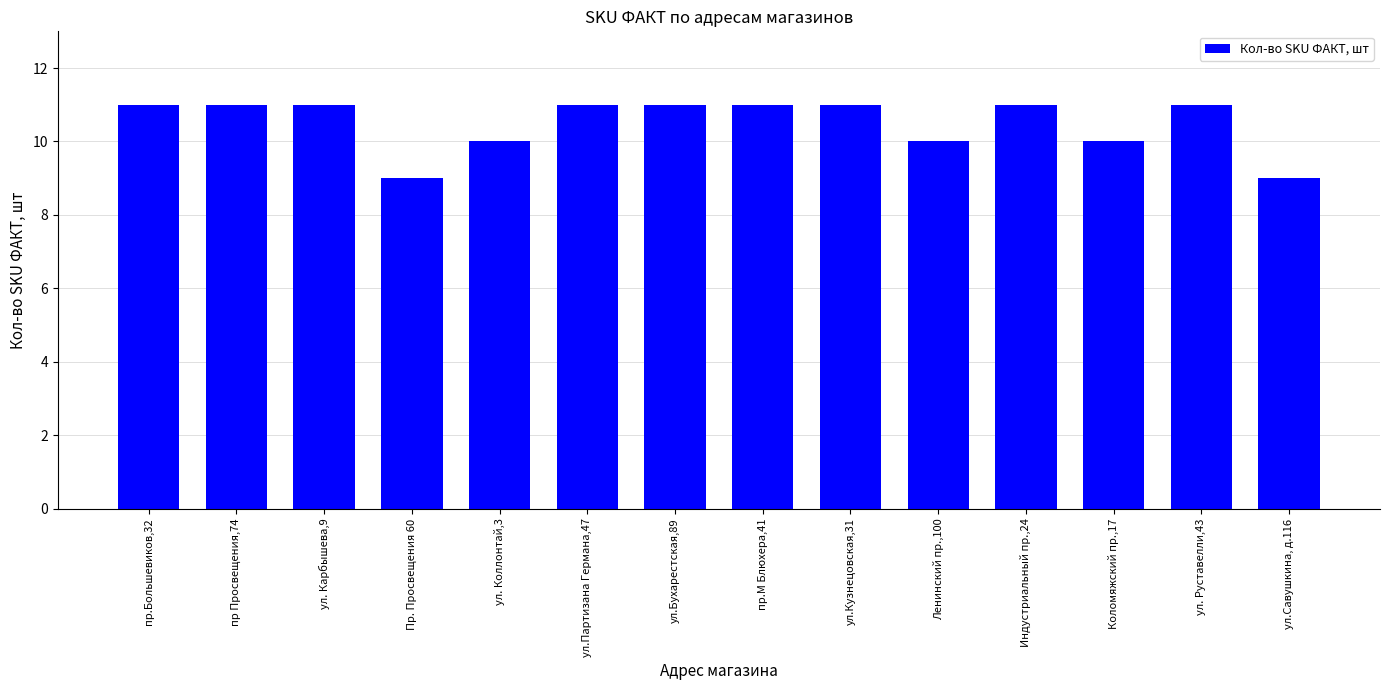

What is the smallest value displayed?

9